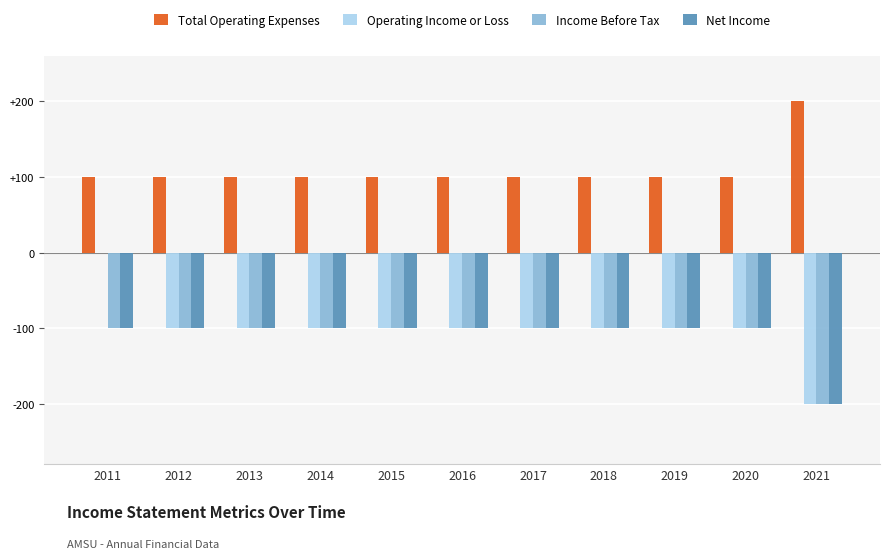

Read the Total Operating Expenses value at 2012.

100